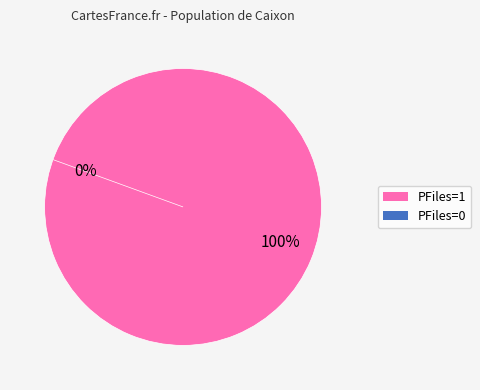

What percentage is the PFiles=1 slice, to the nearest percent?

100%